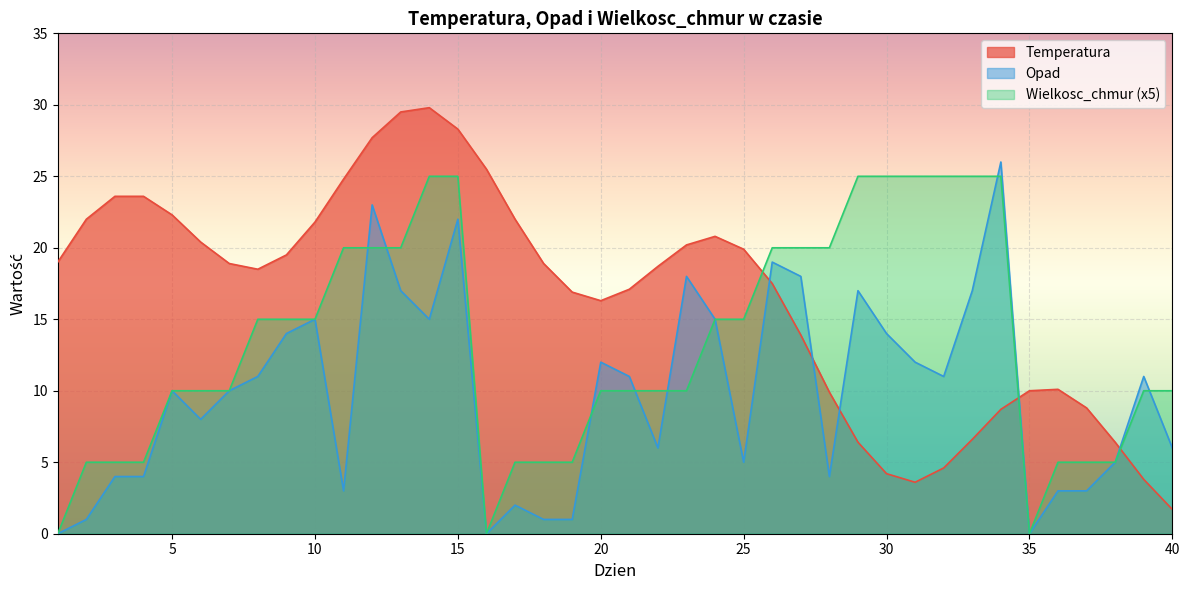

What is the average value of the Wielkosc_chmur series?

13.2